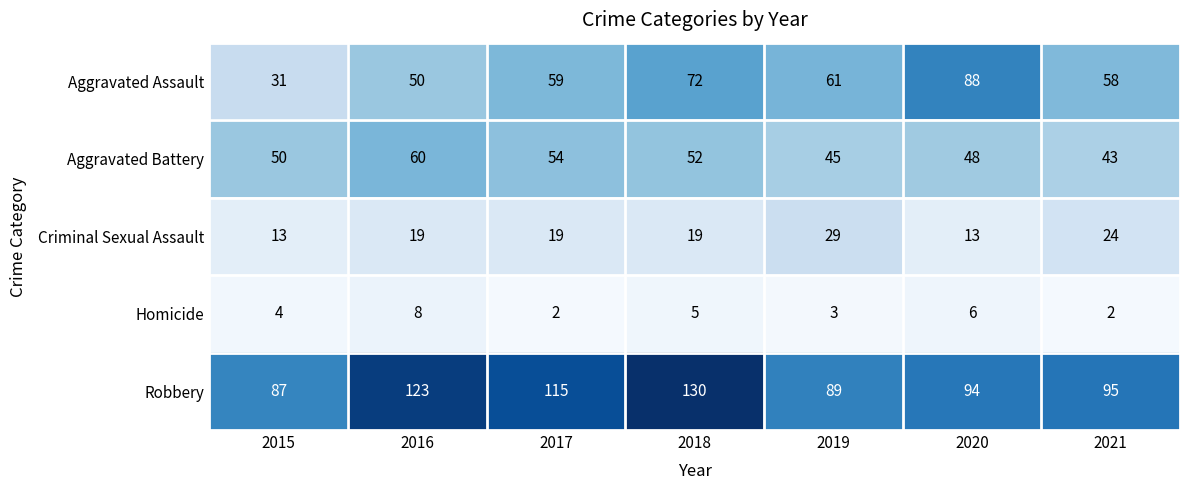

Which series changed the most between 2015 and 2019?

Aggravated Assault